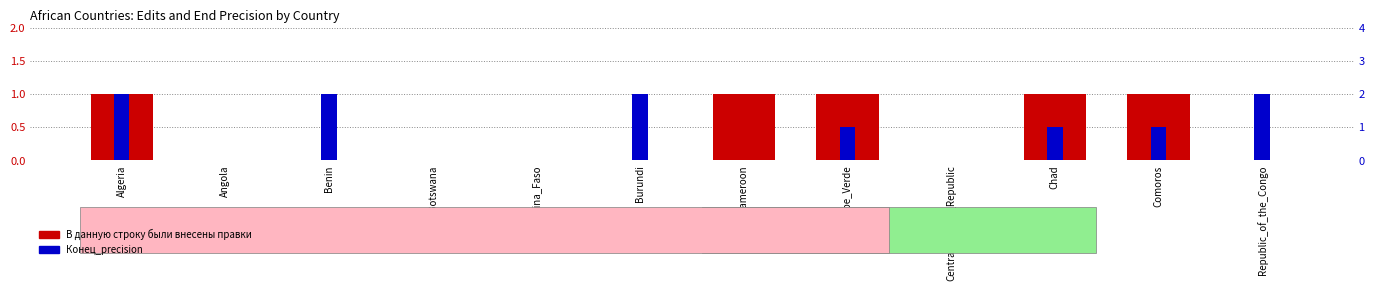

Reading left to right, transcribe all the data shown in this chart.

В данную строку были внесены правки: 1	0	0	0	0	0	1	1	0	1	1	0
Конец_precision: 2	0	2	0	0	2	0	1	0	1	1	2